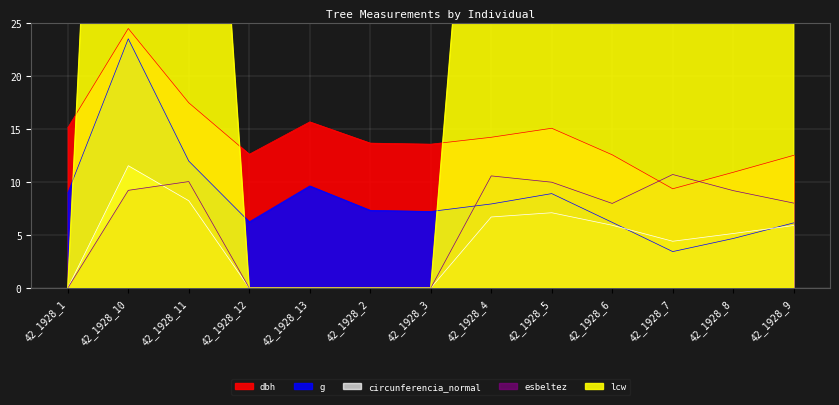

Between 42_1928_11 and 42_1928_7, which is larger?

42_1928_11